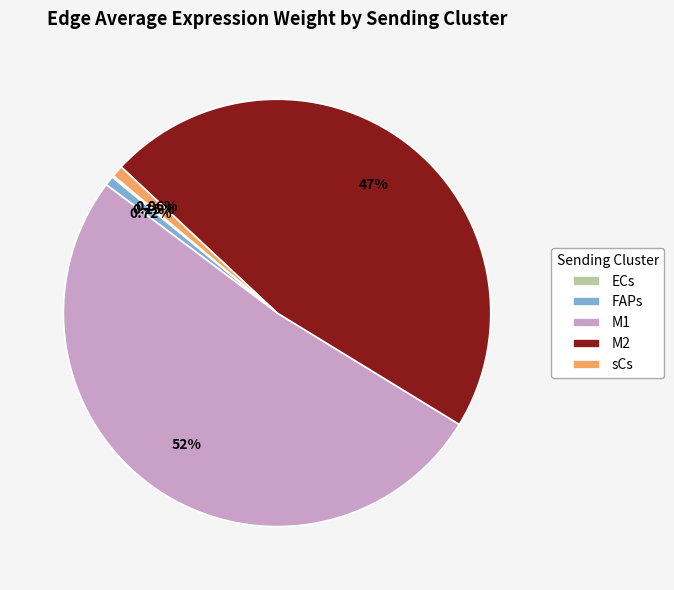

To the nearest percent, what portion does sCs represent?

1%